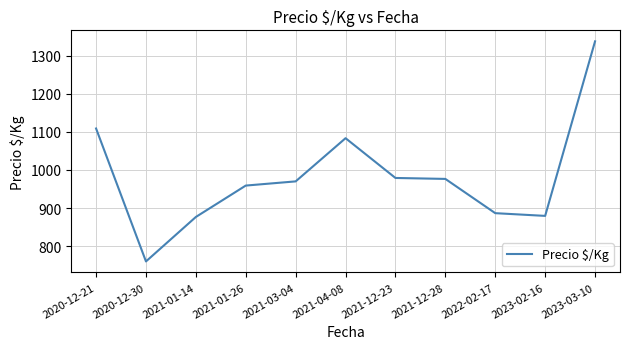

Read the value at 2020-12-30.

759.7